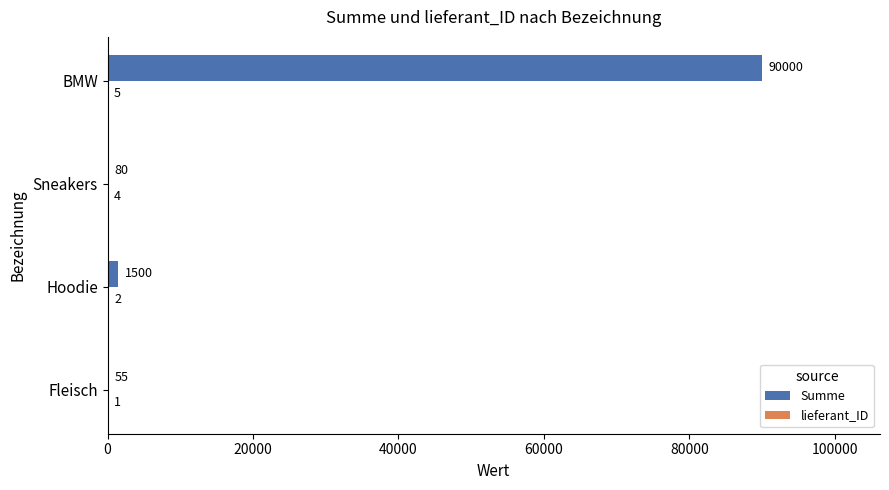

At which label is Summe closest to 45027?

Hoodie